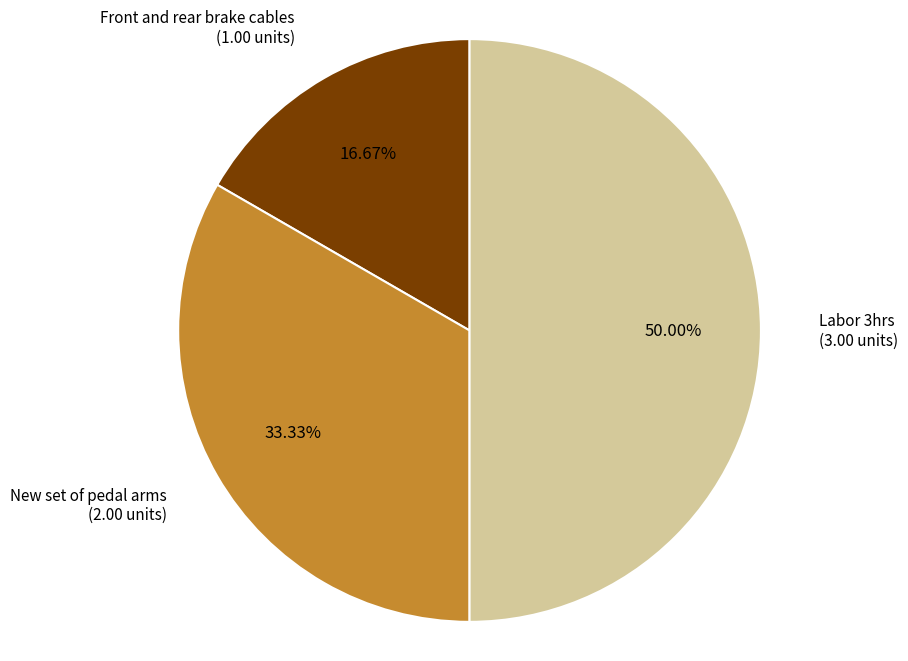

How many slices are in this pie chart?

3